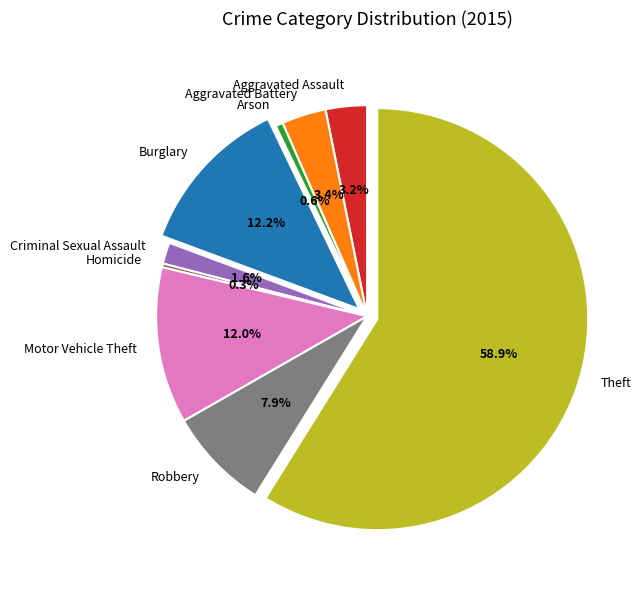

Count the number of slices in the pie.

9